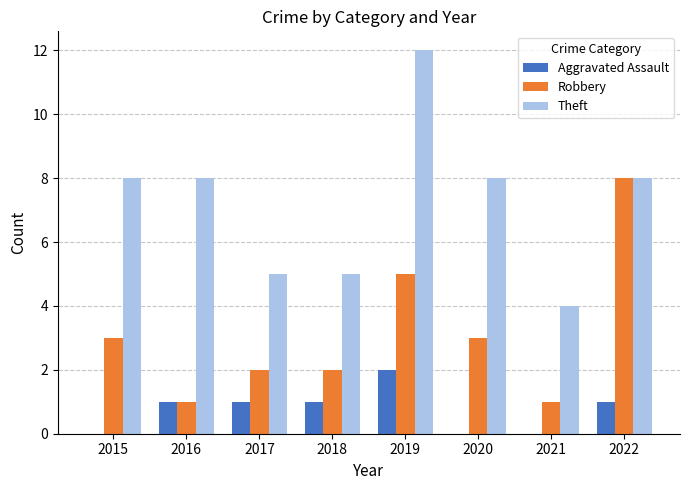

What is the spread (max minus min) of values at 2015?

8